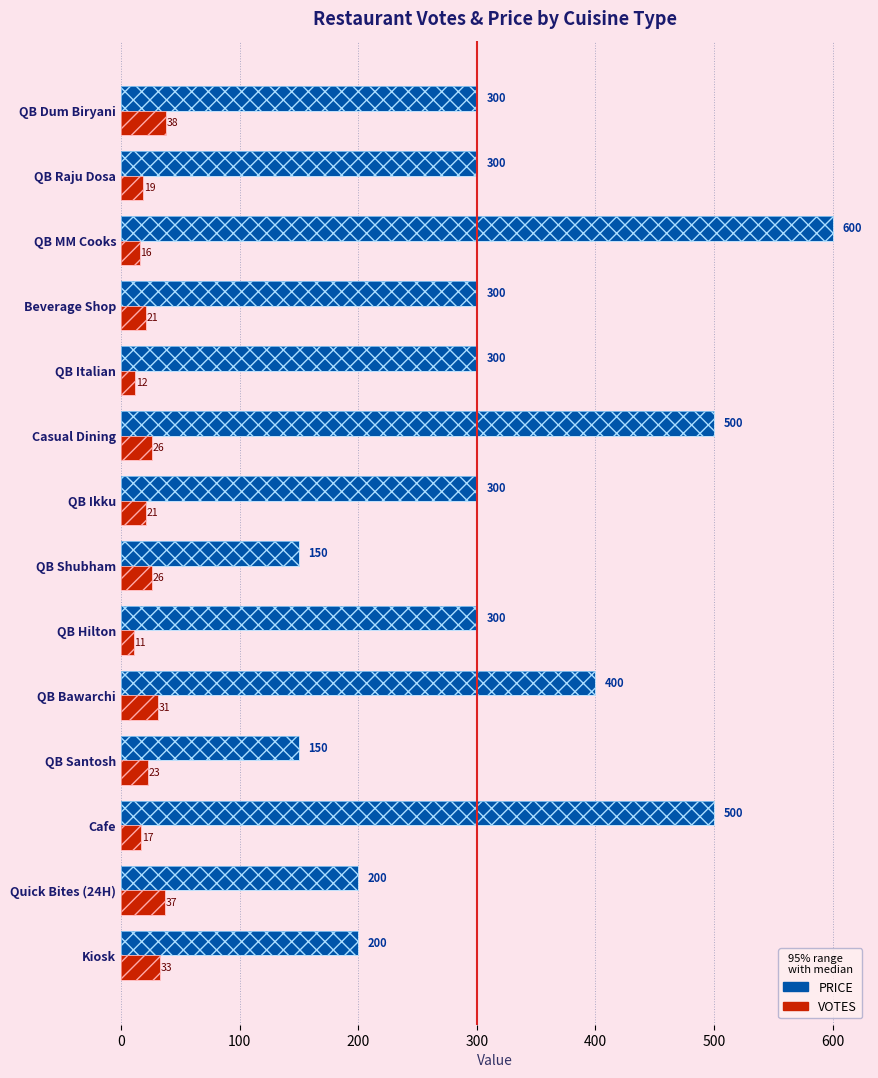

Which series has the largest total across all categories?

PRICE